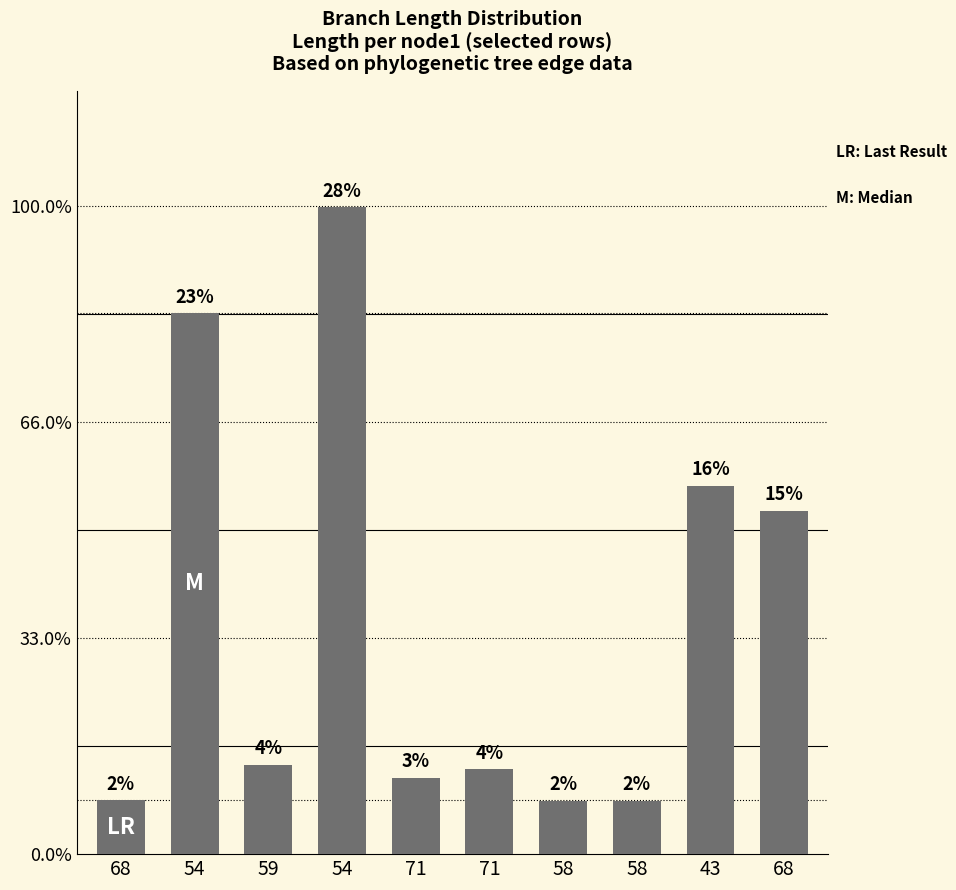

True or false: the data shows 4.1 at 59.

True